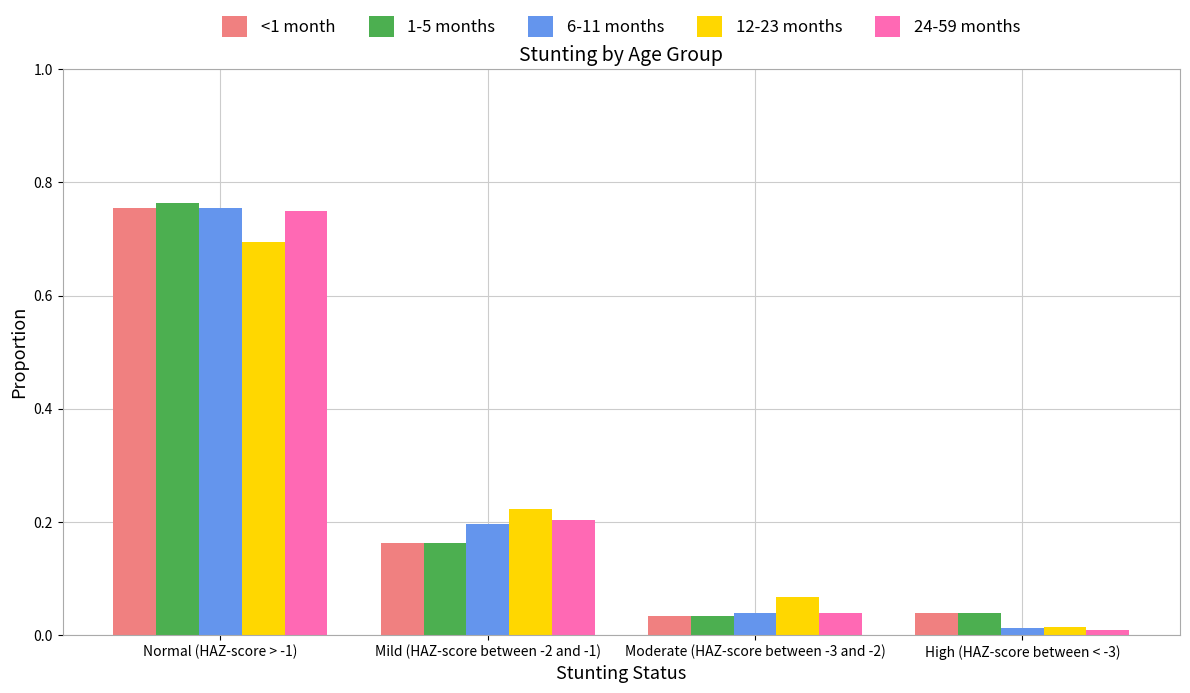

At which label is 12-23 months closest to 0?

High (HAZ-score between < -3)